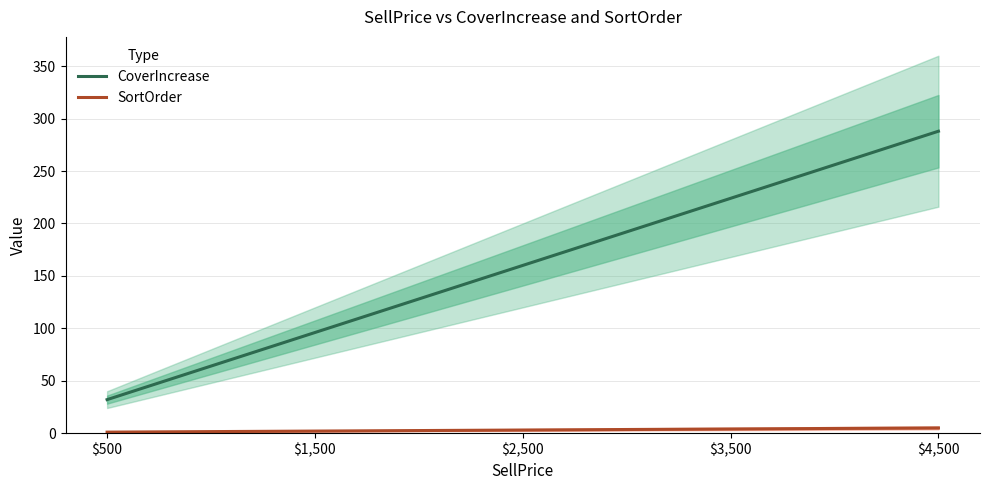

True or false: SortOrder has more than 0 points higher than both neighbors.

False